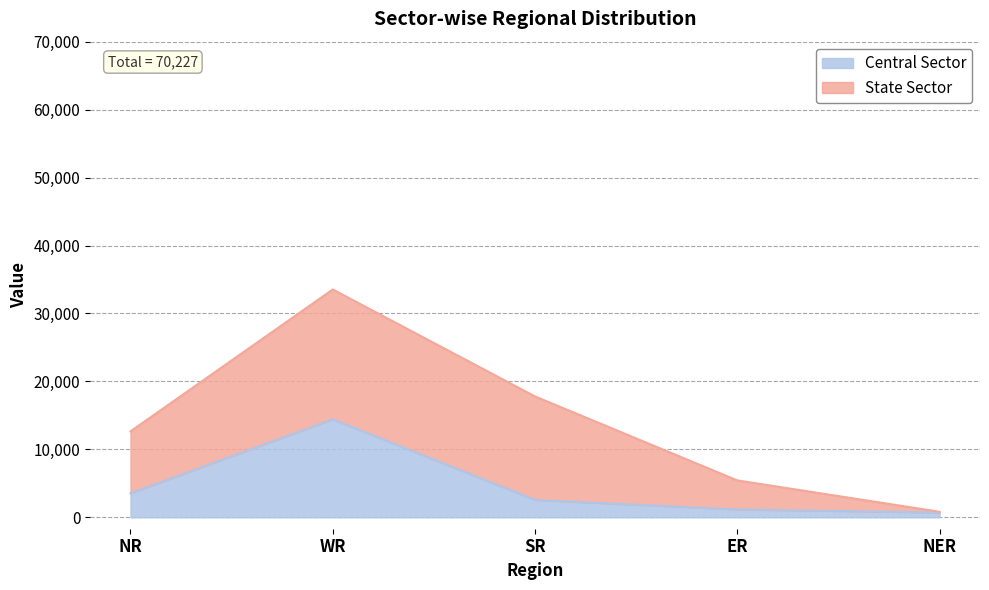

How many lines are shown in the chart?

2